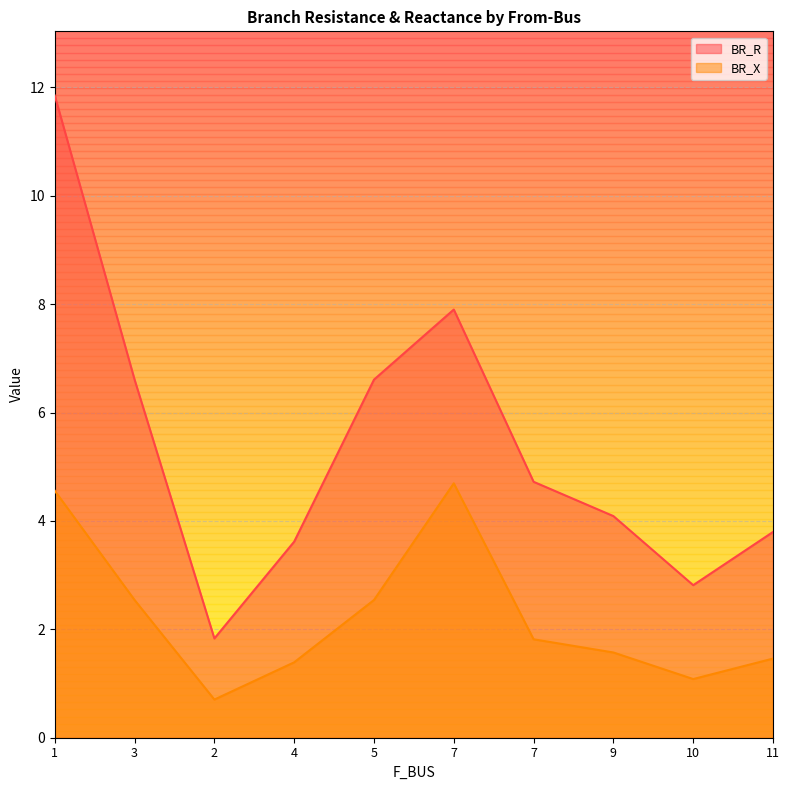

What is the smallest value displayed?

0.7